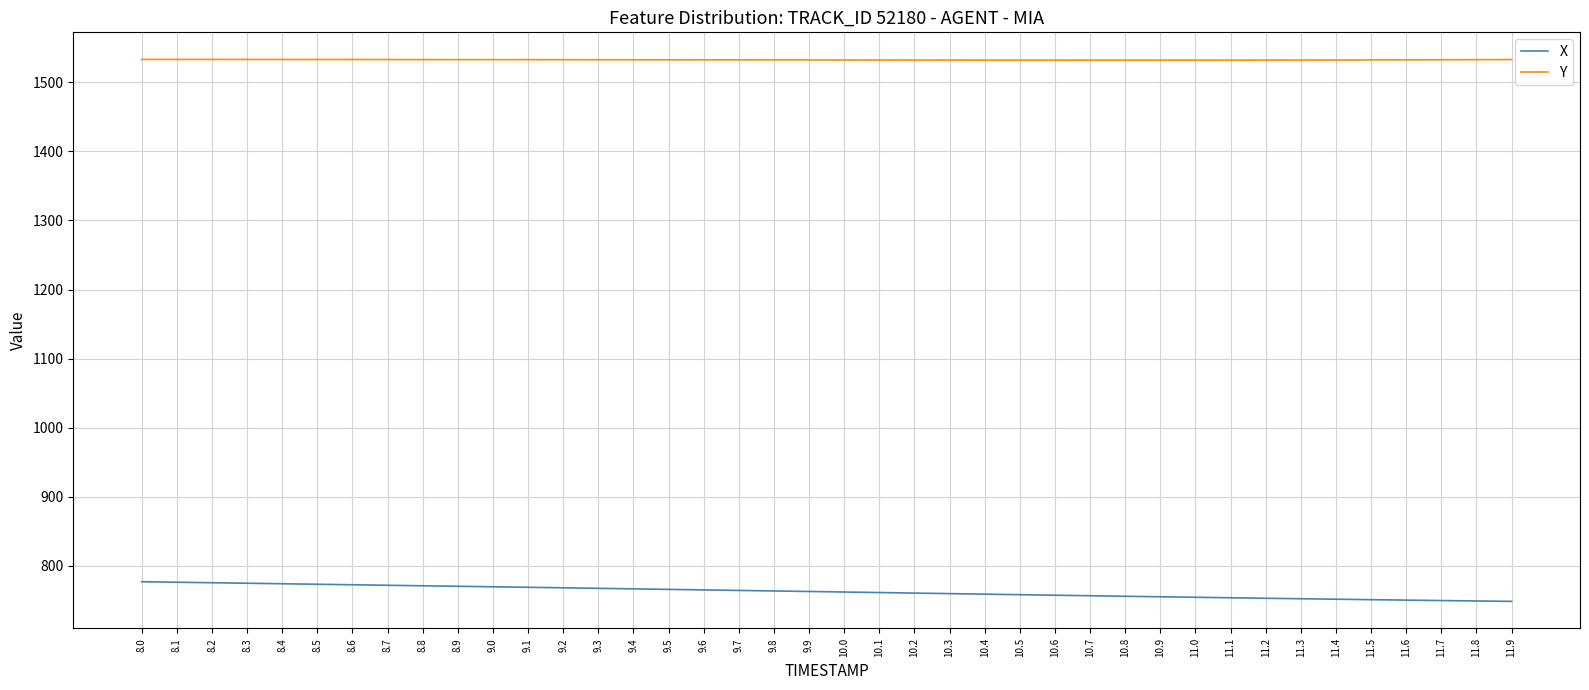

At 9.9, list the series in order from largest to smallest.

Y, X